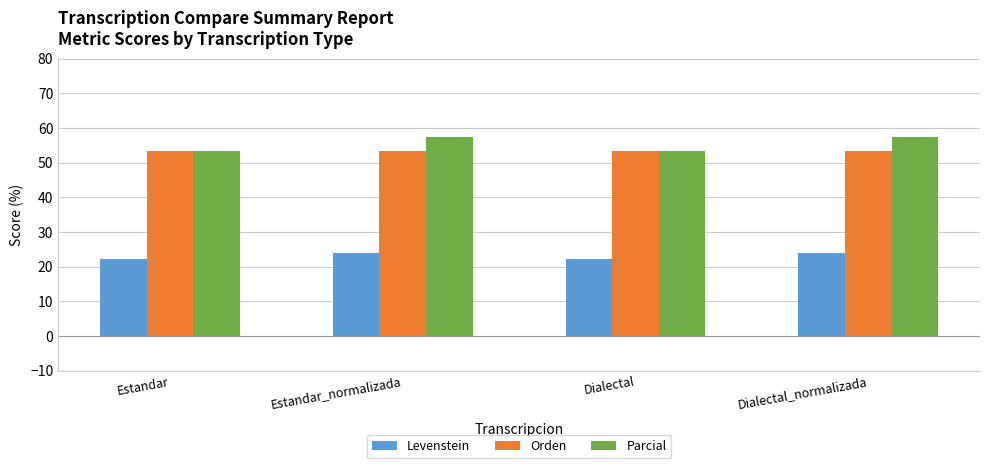

Reading left to right, transcribe all the data shown in this chart.

Levenstein: 22.2	23.8	22.2	23.8
Orden: 53.4	53.4	53.4	53.4
Parcial: 53.4	57.4	53.4	57.4